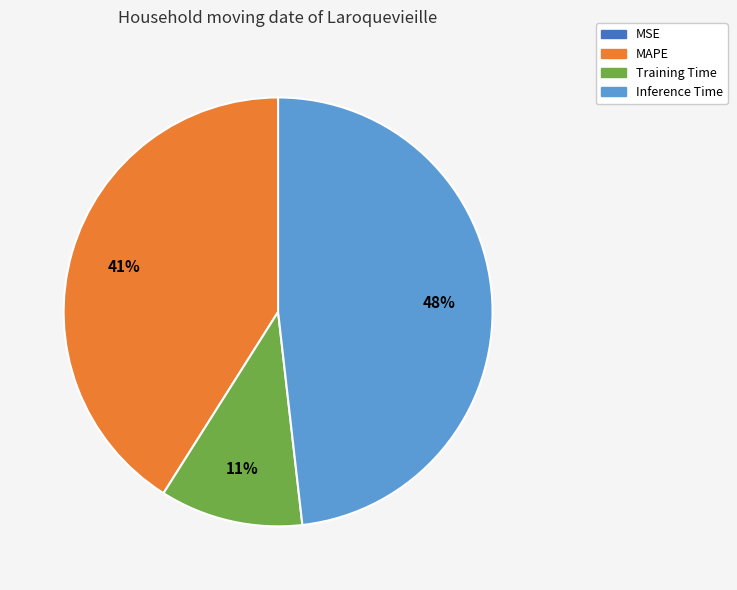

Do Inference Time and MAPE together represent more than half of the pie?

Yes